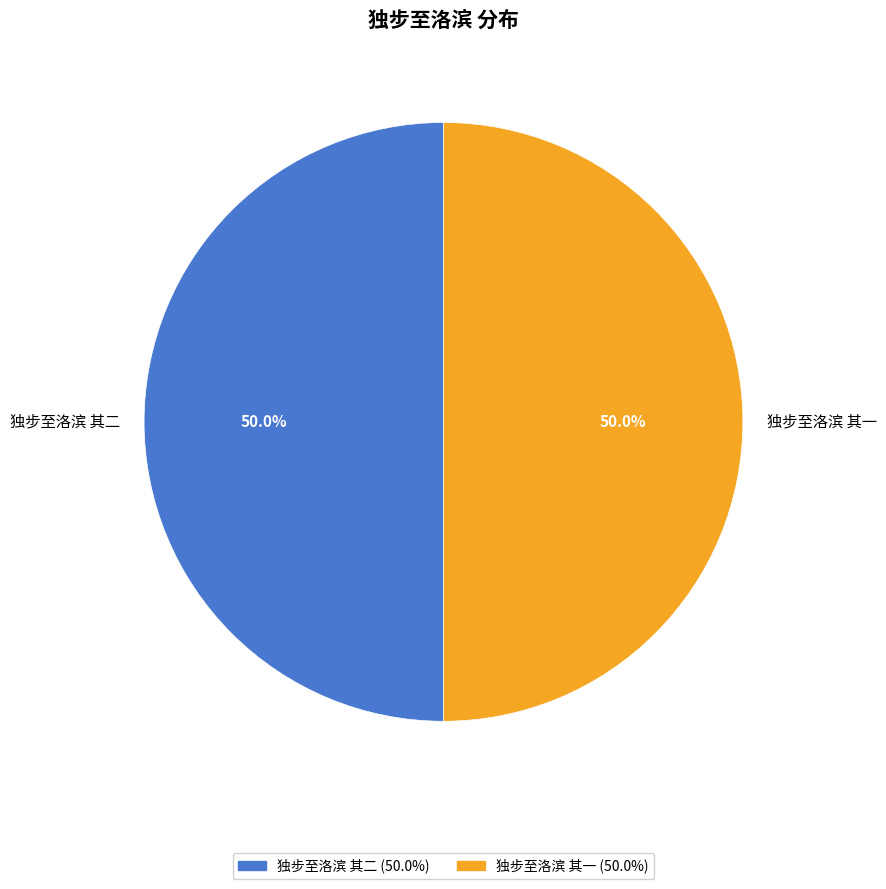

How many segments does this pie chart have?

2